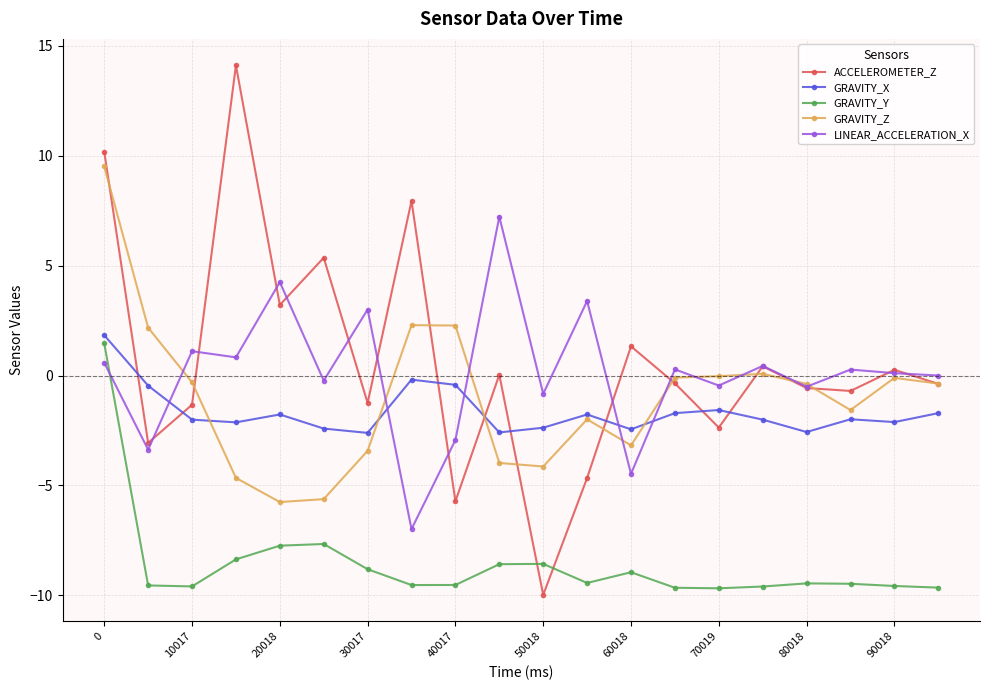

How many categories are shown in the chart?

20